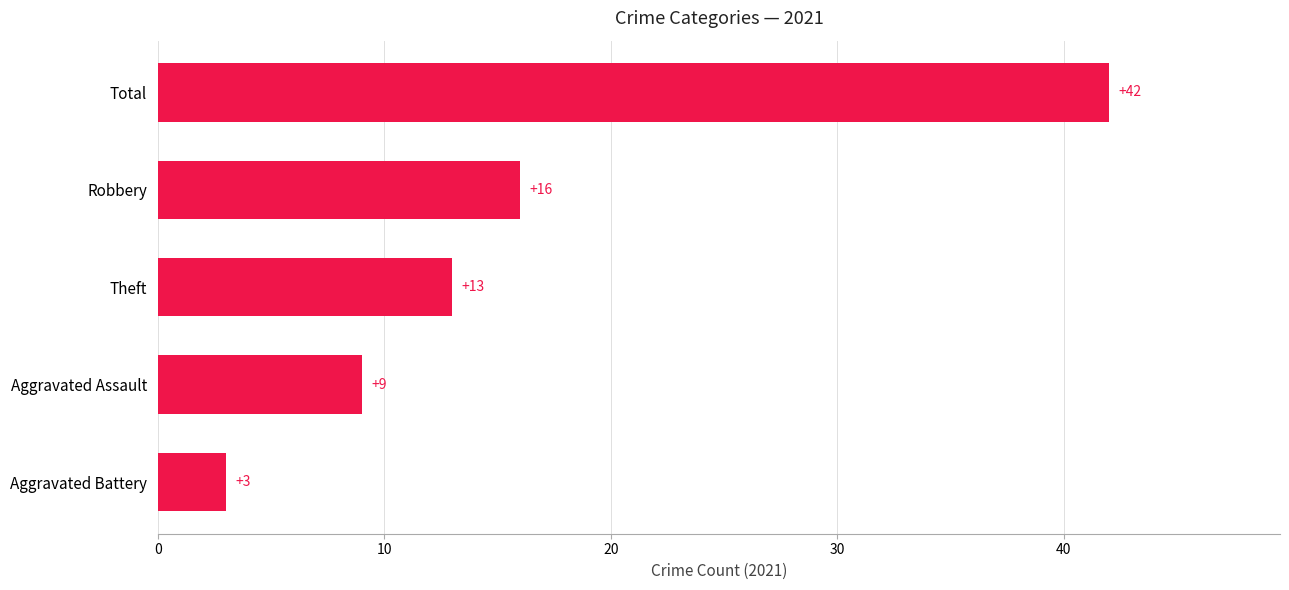

At which category does the chart reach its minimum across all series?

Aggravated Battery